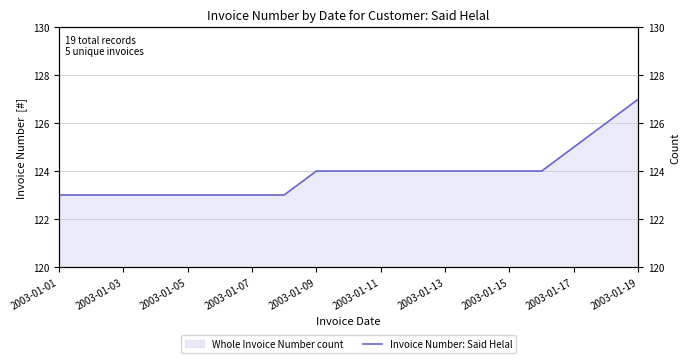

Does the chart display data point markers on the line(s)?

No